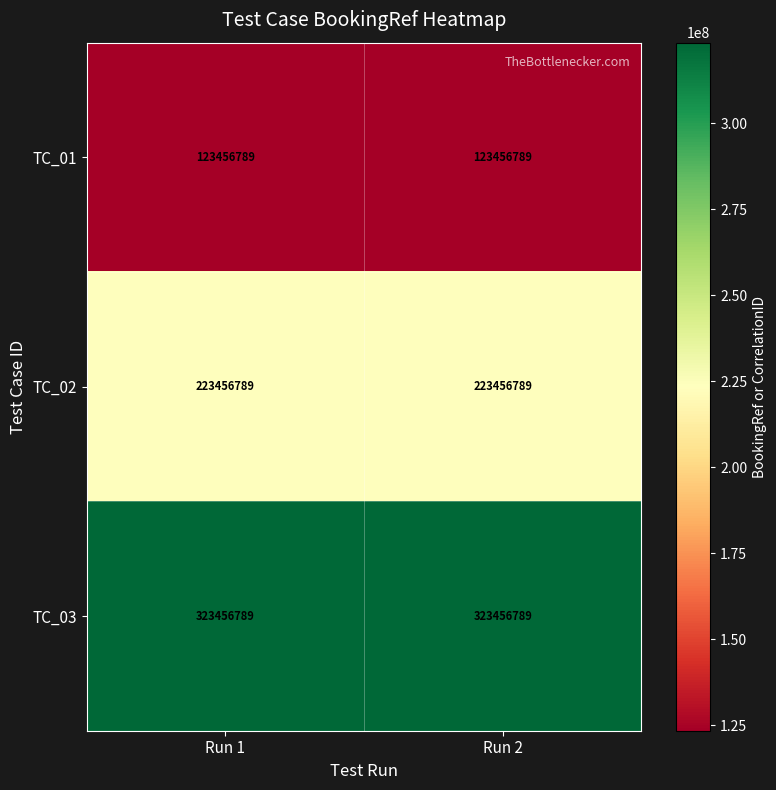

Rank the series at Run 2 from highest to lowest value.

TC_03, TC_02, TC_01